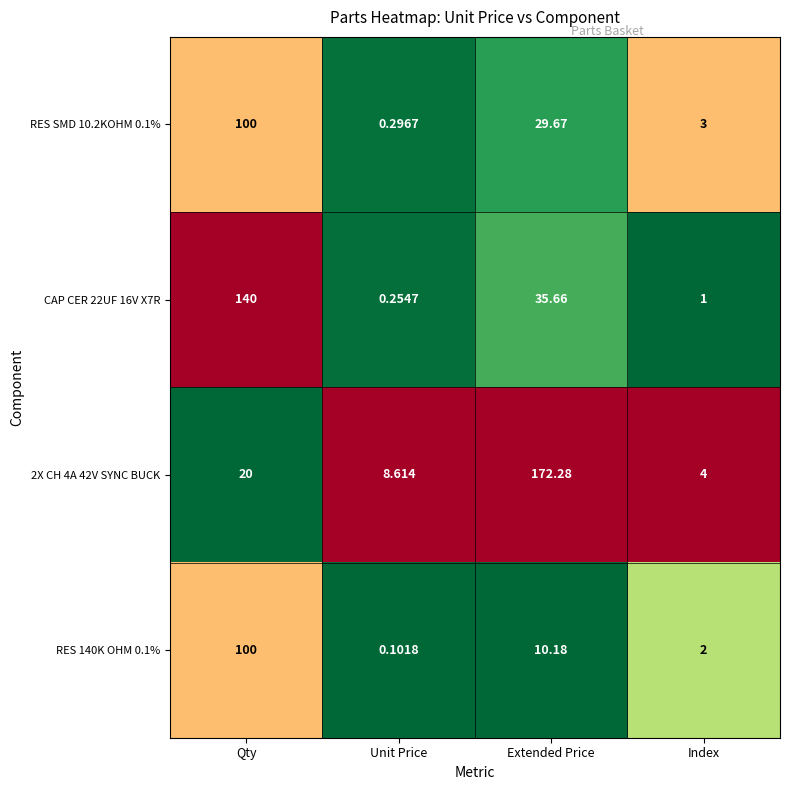

How many values in the CAP CER 22UF 16V X7R series are below 35?

2